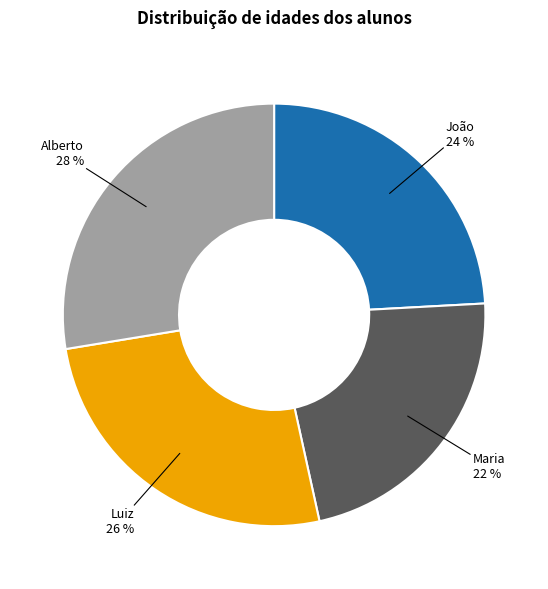

To the nearest percent, what is the average slice percentage?

25%